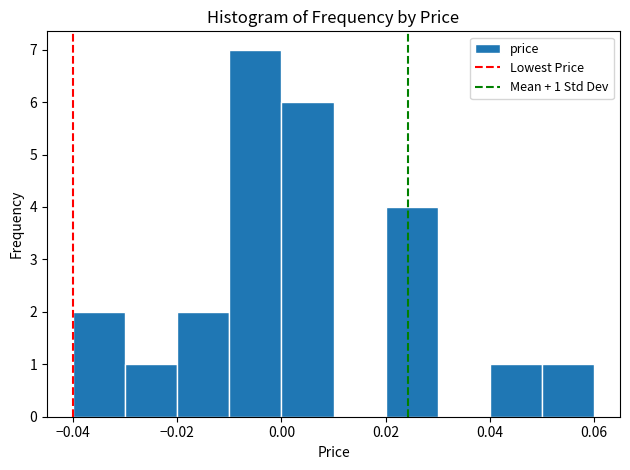

Which range on the x-axis has the tallest bar?

-0.01 to 0.00